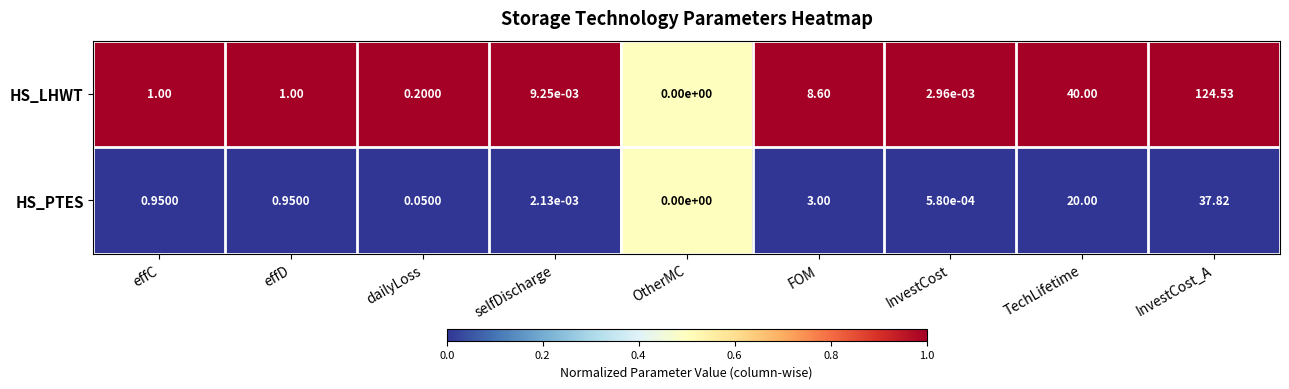

At which category does the chart reach its minimum across all series?

OtherMC